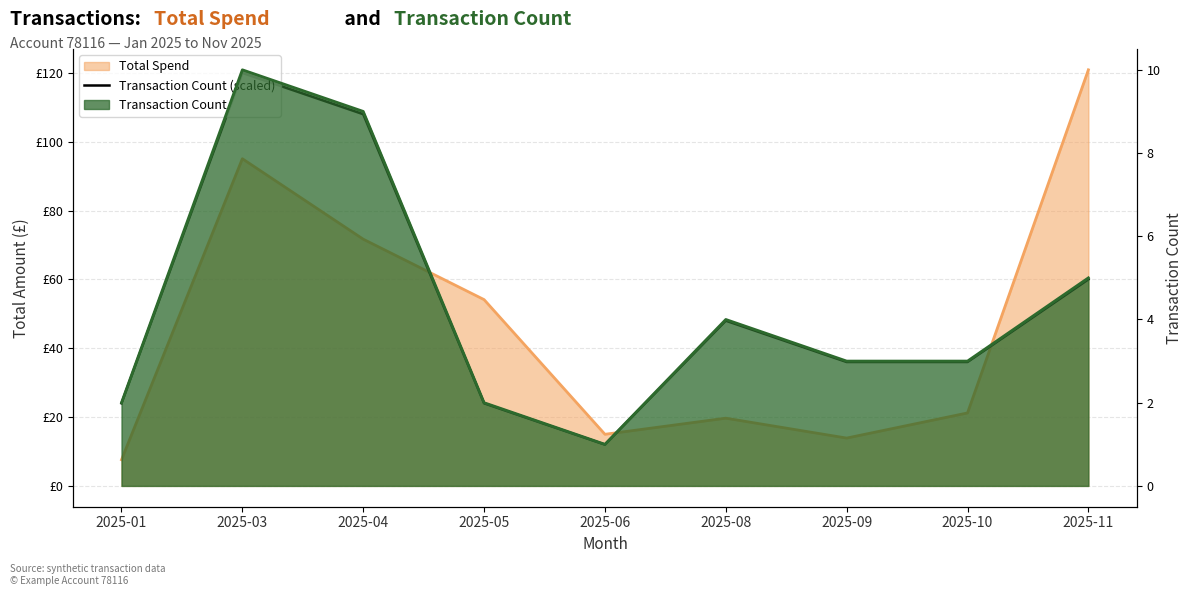

Reading left to right, extract all data points from this chart.

2025-01=24	2025-03=120	2025-04=108	2025-05=24	2025-06=12	2025-08=48	2025-09=36	2025-10=36	2025-11=60